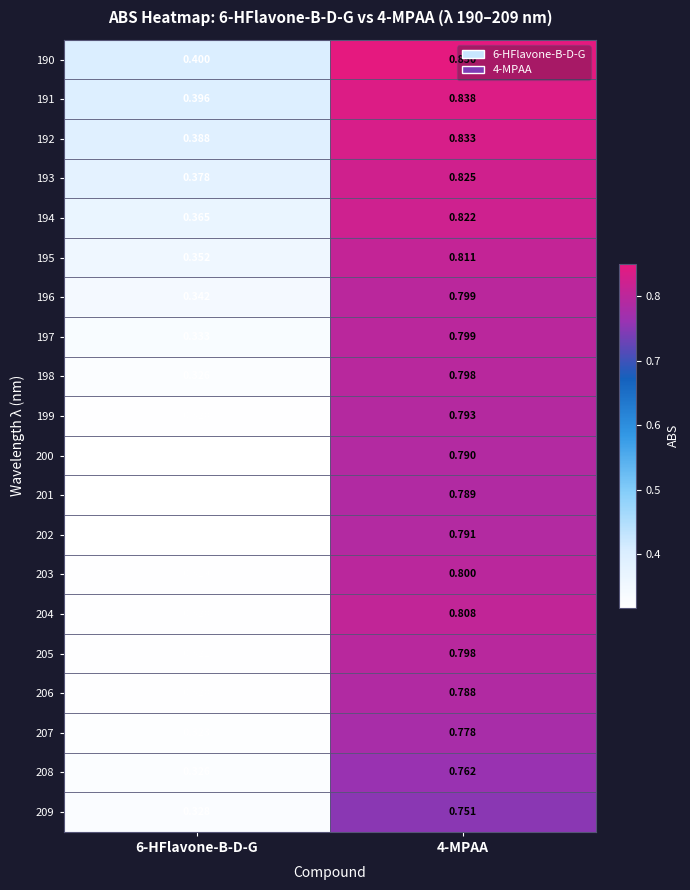

Is the value of 207 at 4-MPAA greater than the value of 205 at 4-MPAA?

No